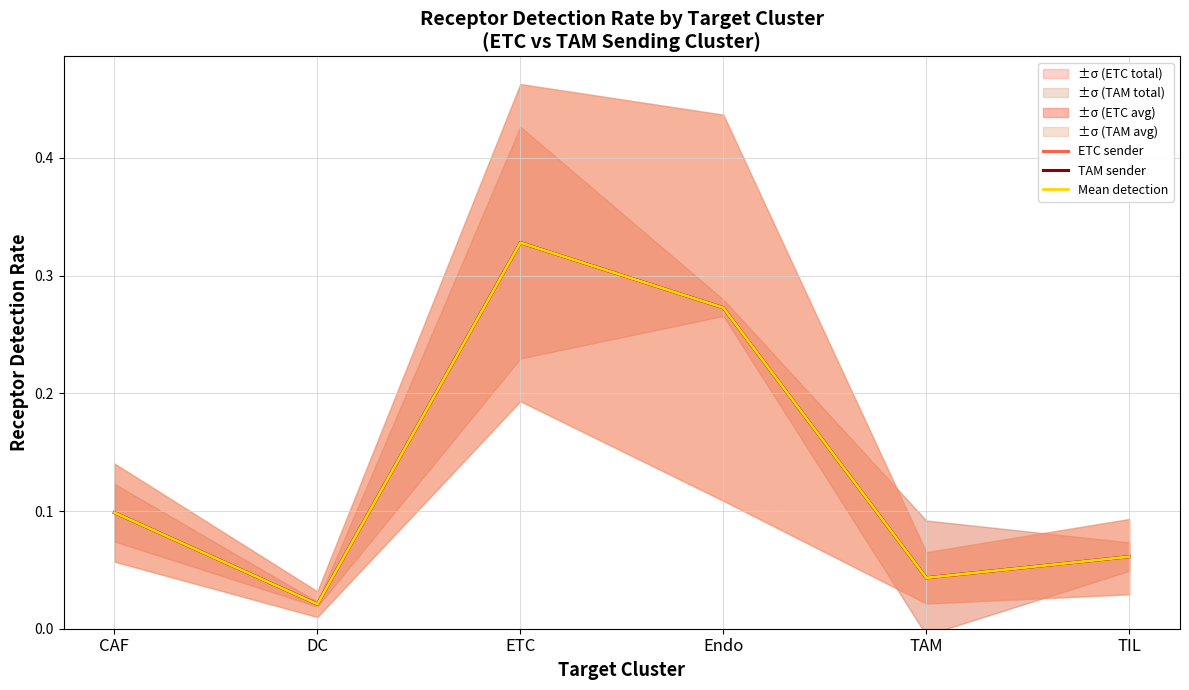

Between CAF and DC, which series saw the biggest shift?

ETC sender